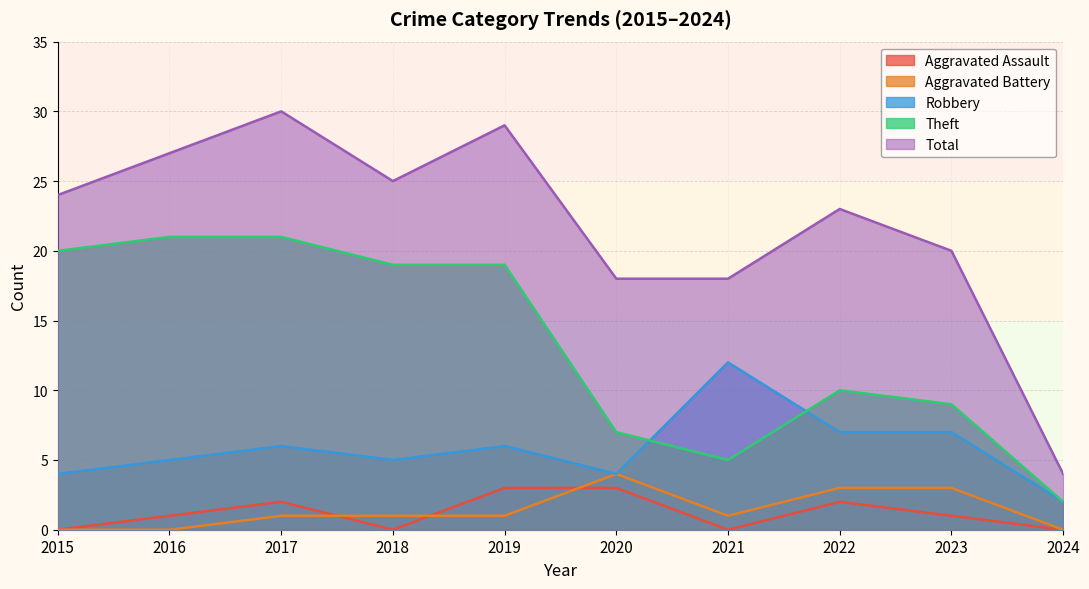

Reading left to right, what are all the values shown in this chart?

Aggravated Assault: 2015=0	2016=1	2017=2	2018=0	2019=3	2020=3	2021=0	2022=2	2023=1	2024=0
Aggravated Battery: 2015=0	2016=0	2017=1	2018=1	2019=1	2020=4	2021=1	2022=3	2023=3	2024=0
Robbery: 2015=4	2016=5	2017=6	2018=5	2019=6	2020=4	2021=12	2022=7	2023=7	2024=2
Theft: 2015=20	2016=21	2017=21	2018=19	2019=19	2020=7	2021=5	2022=10	2023=9	2024=2
Total: 2015=24	2016=27	2017=30	2018=25	2019=29	2020=18	2021=18	2022=23	2023=20	2024=4